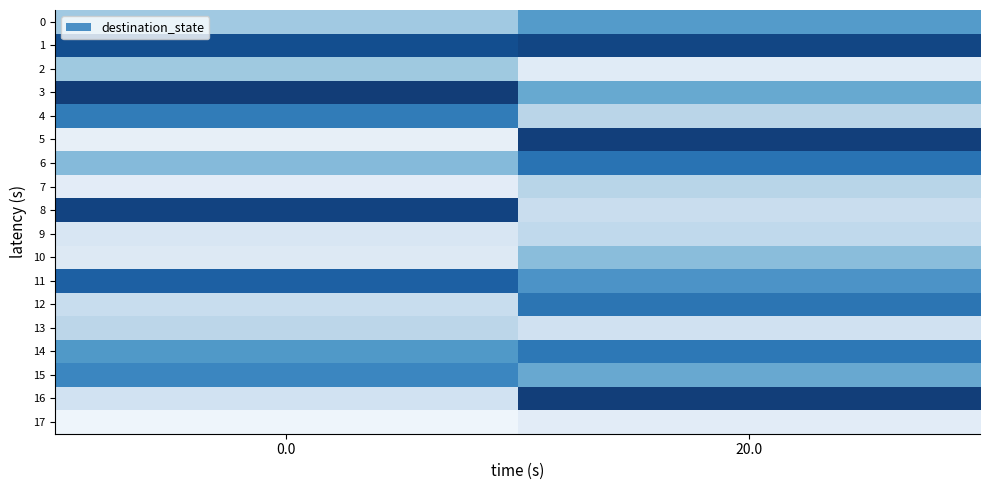

What is the difference between the 14 values at 20.0 and 0.0?

0.2